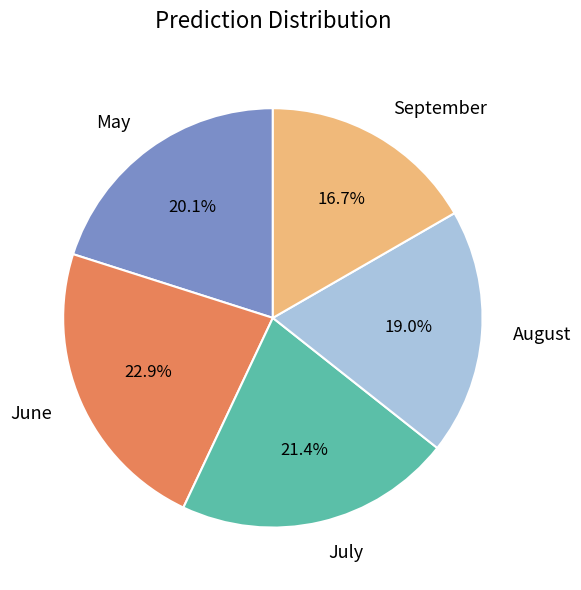

To the nearest percent, what portion does July represent?

21%